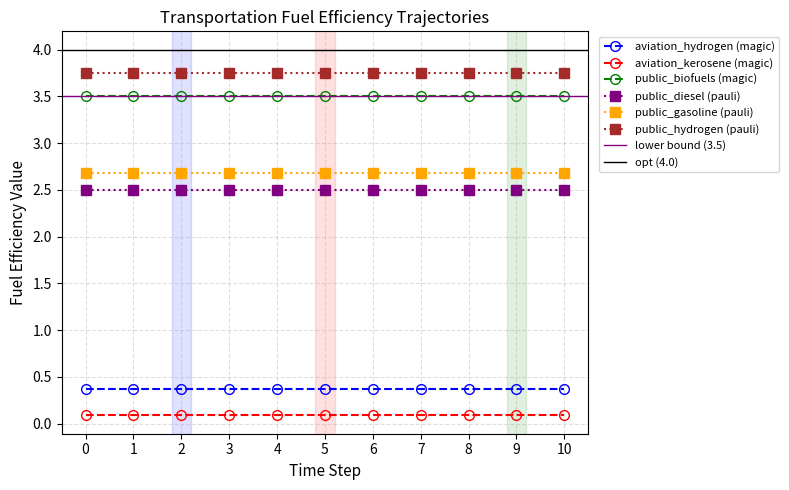

What is the sum of all public_diesel values?

27.5